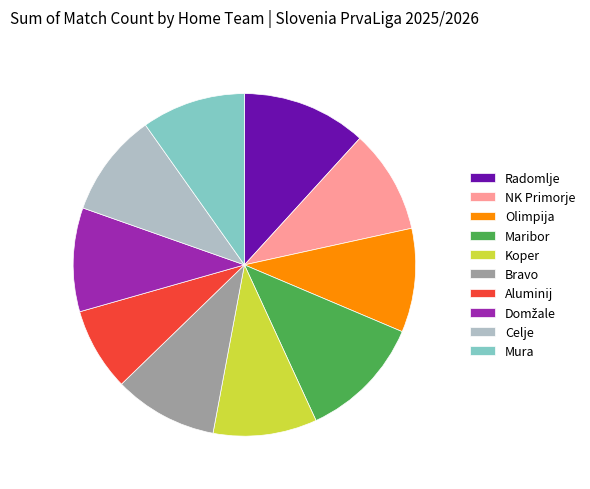

How many slices are in this pie chart?

10